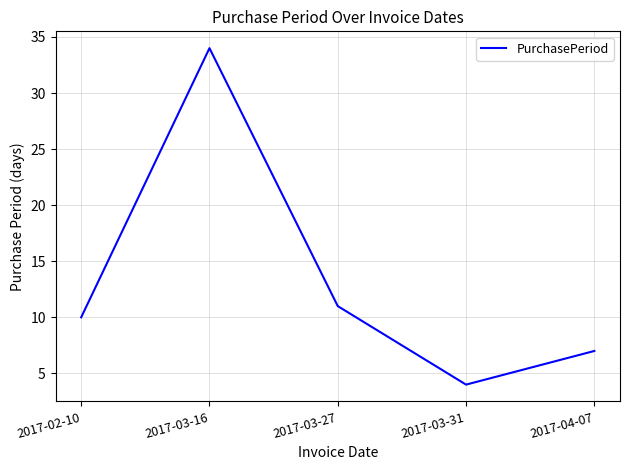

What is the change in value from 2017-03-16 to 2017-04-07?

-27